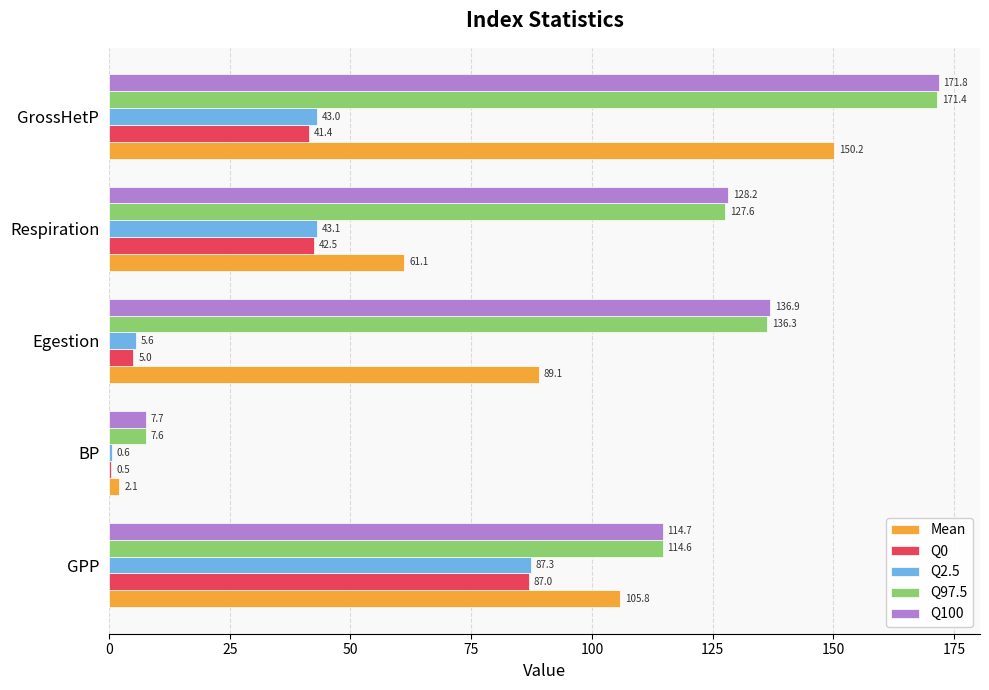

Is it true that Q2.5 equals 87.3 at GPP?

True